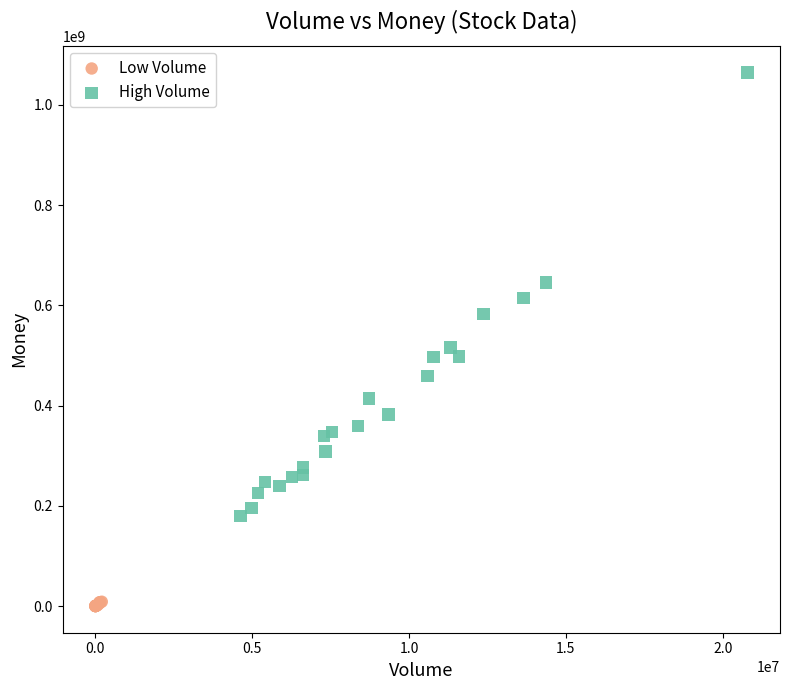

What are all the series names shown in the legend?

Low Volume, High Volume